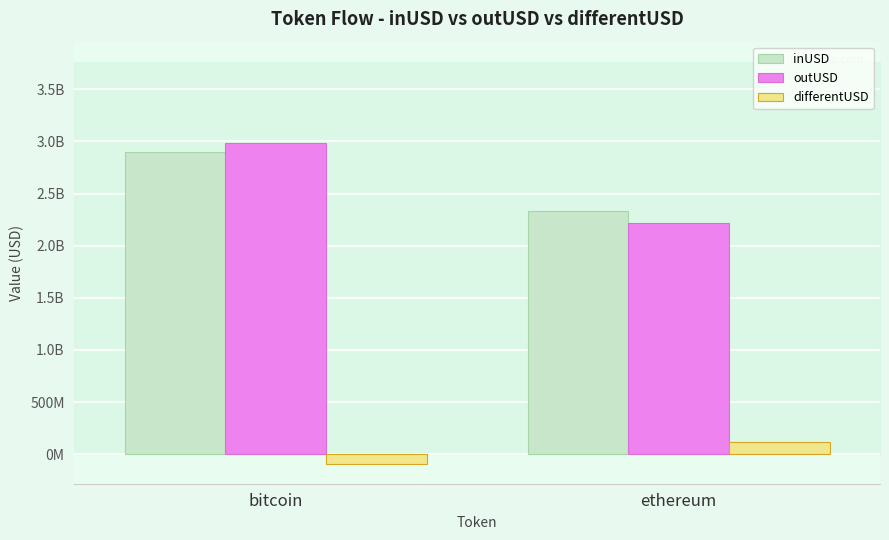

What are all the series names shown in the legend?

inUSD, outUSD, differentUSD